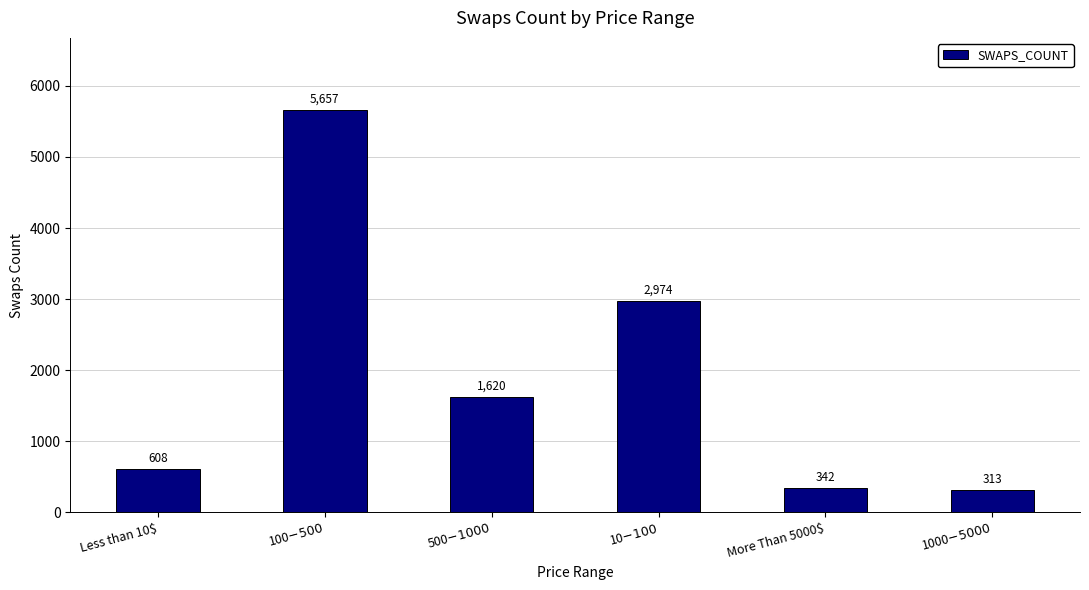

What is the value of the 4th bar from the left?

2974